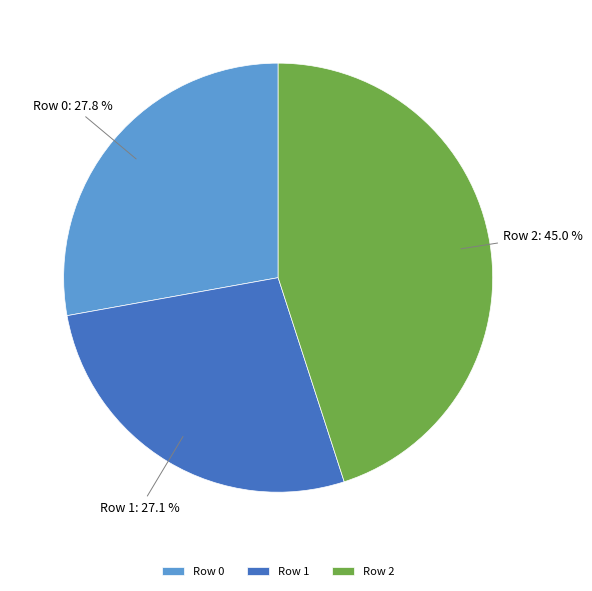

Is it true that Row 1 is 39% of the pie?

False